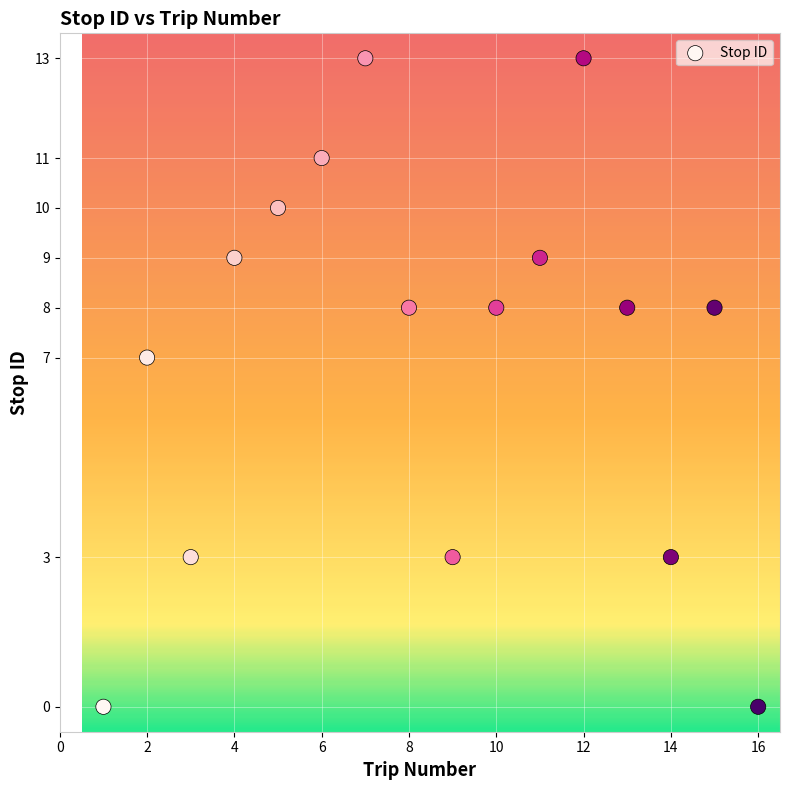

What Y value in the scatter plot is closest to 6?

7